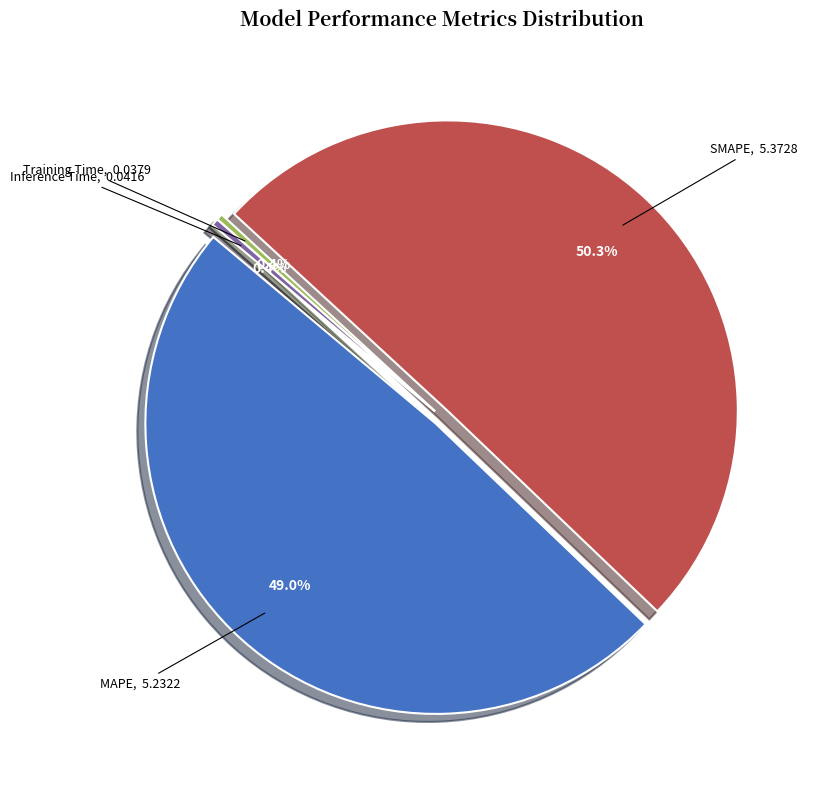

Count the number of slices in the pie.

4